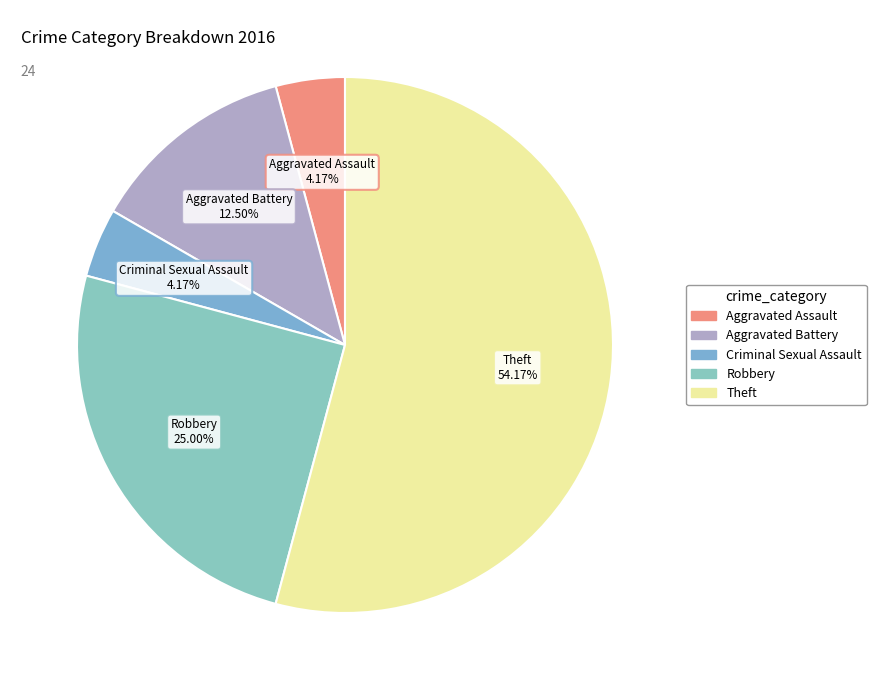

Which slice is the largest?

Theft